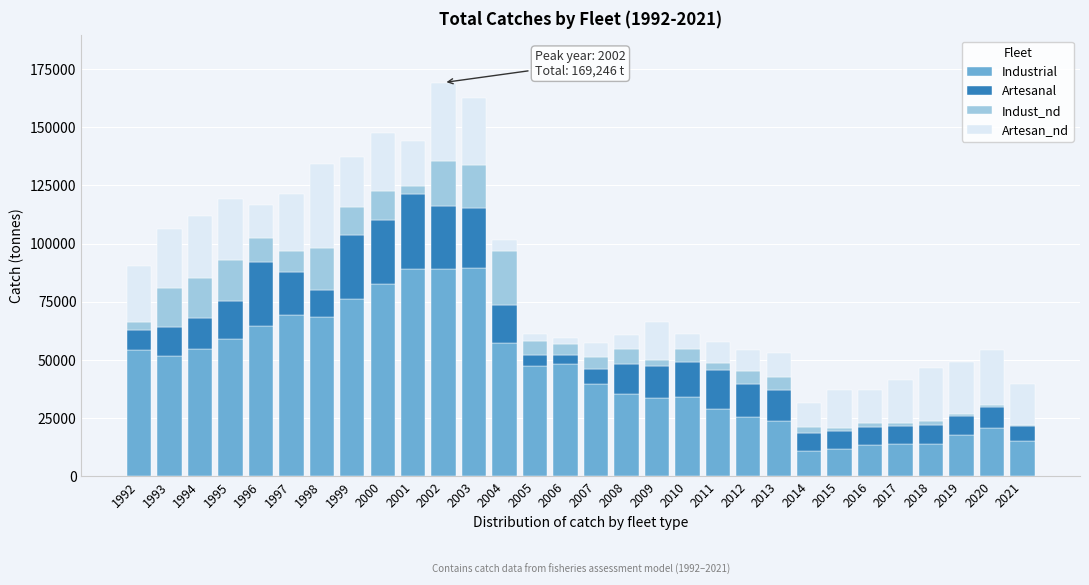

The value of Industrial at 2009 is 33524. True or false?

True